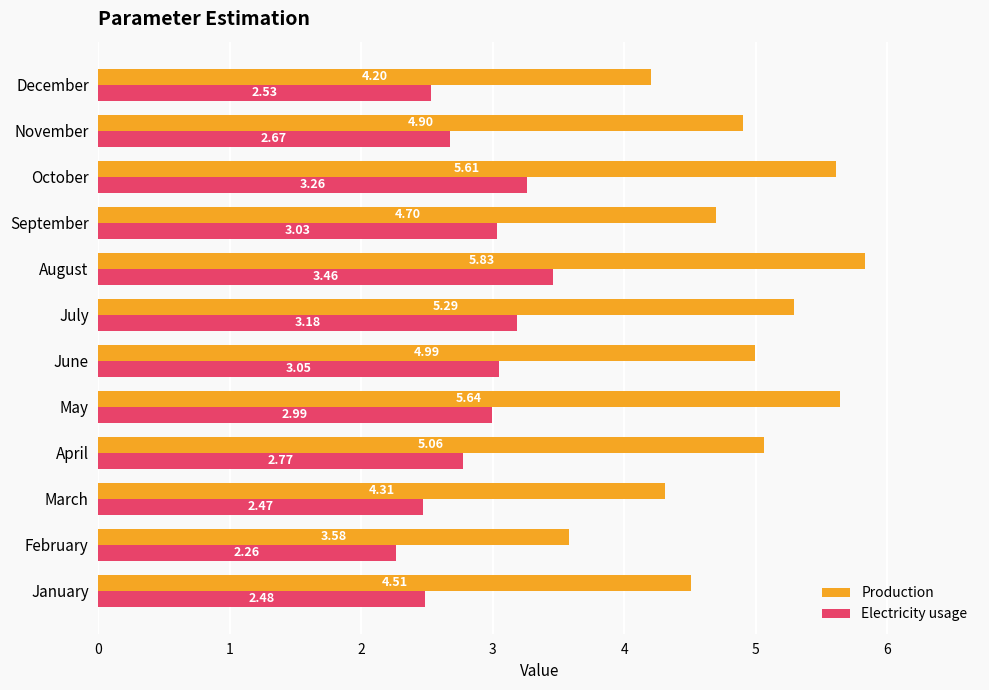

What is the average value of the Production series?

4.9